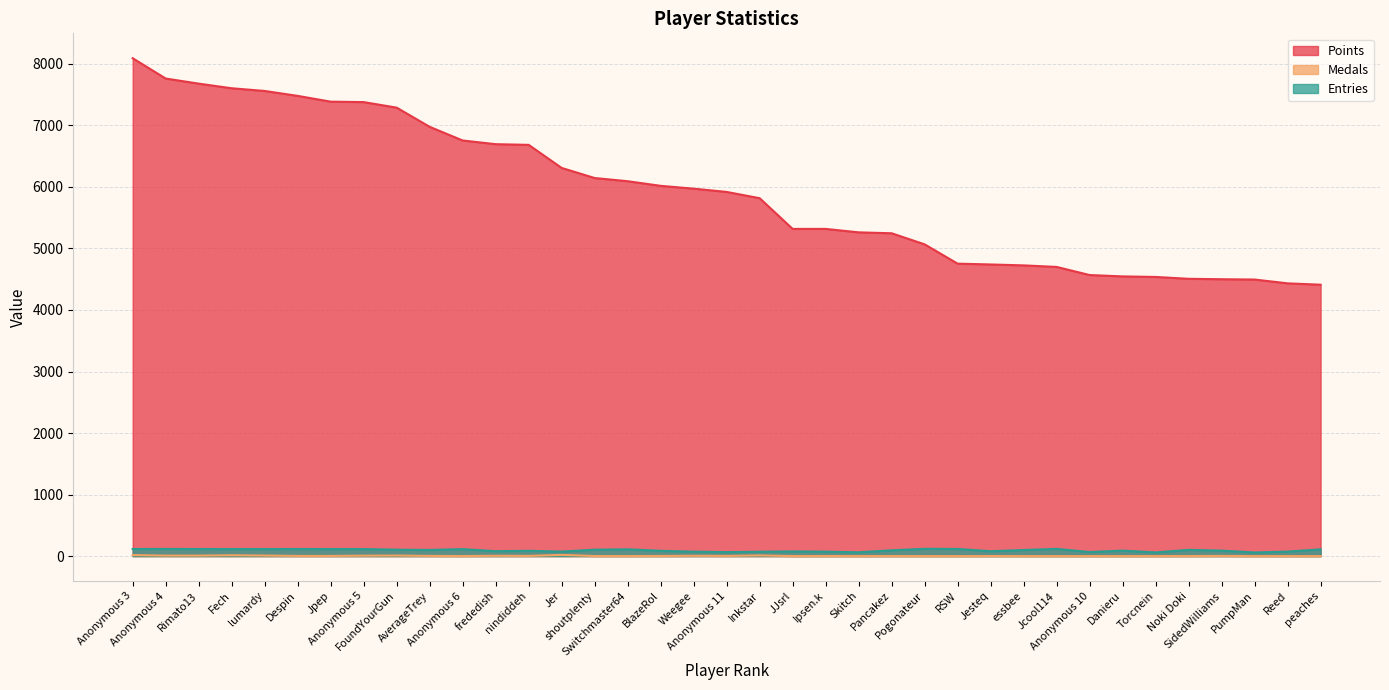

What is the difference between the Points values at Noki Doki and Ipsen.k?

811